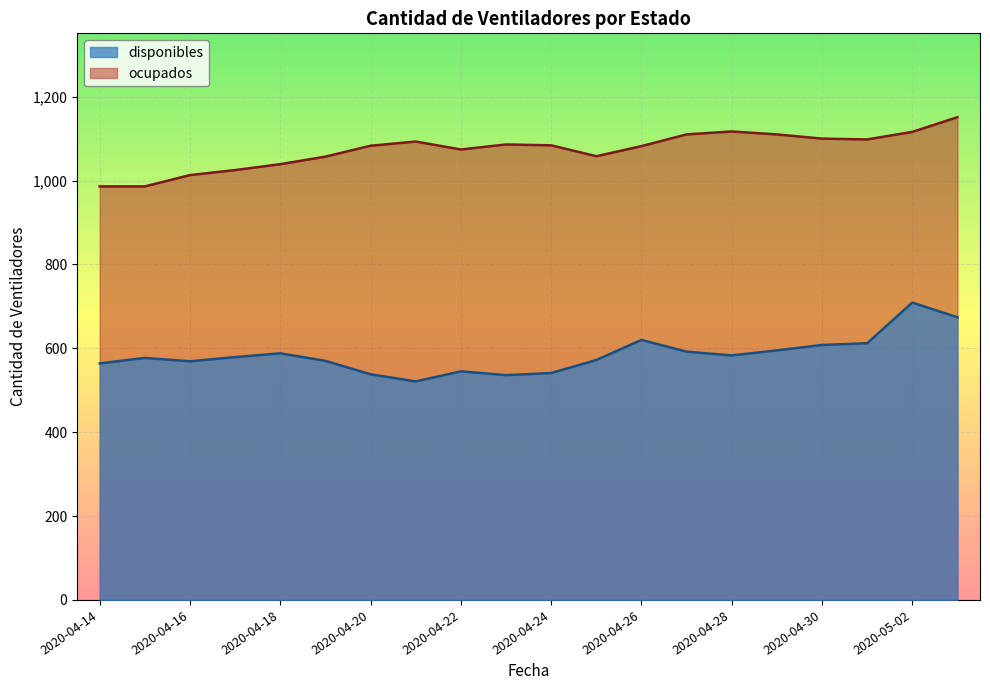

Does the chart display data point markers on the line(s)?

No